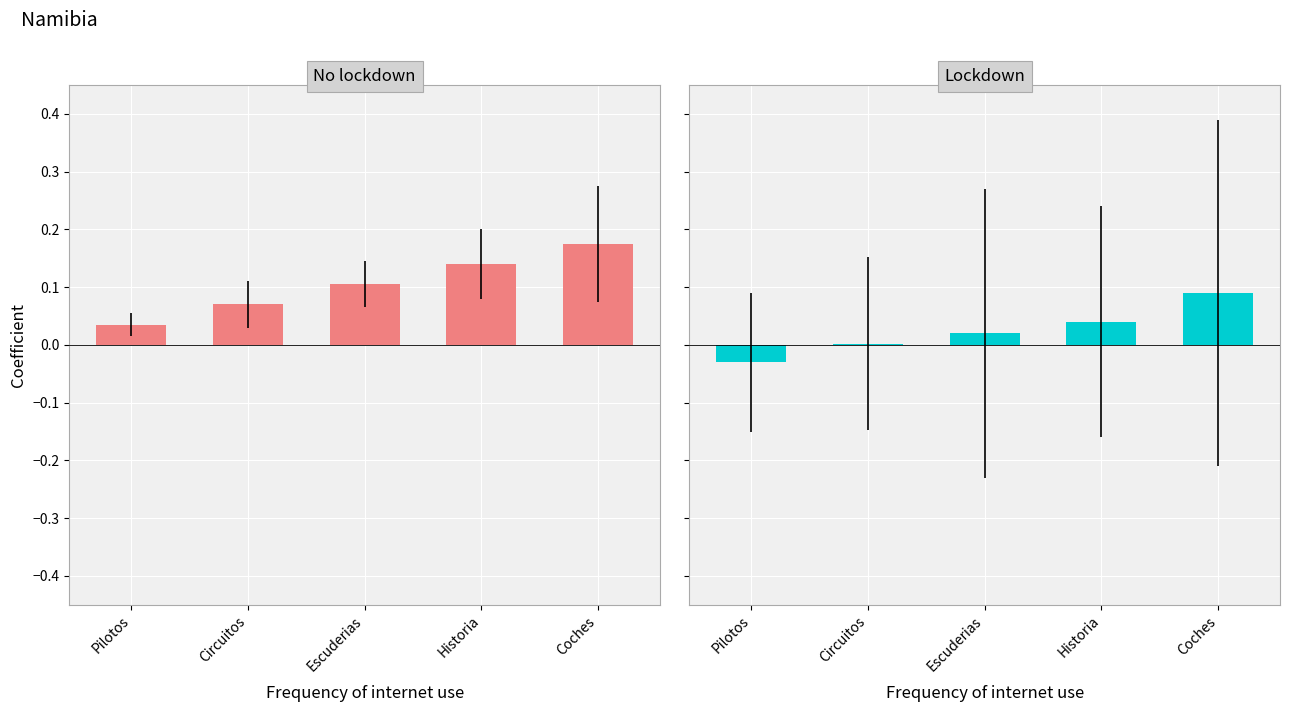

How many No lockdown values are between 0 and 1?

5